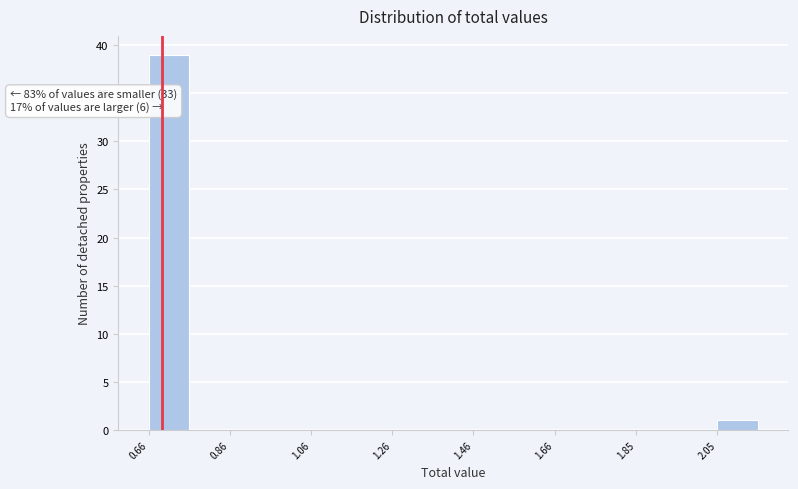

Which range on the x-axis has the tallest bar?

0.66 to 0.76